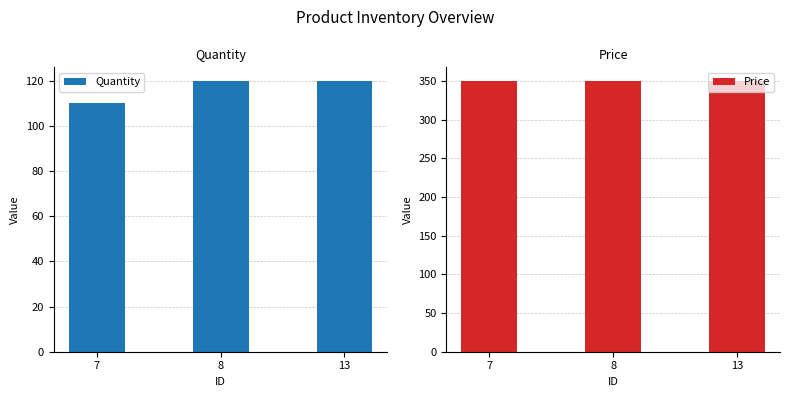

Does the chart contain any negative values?

No